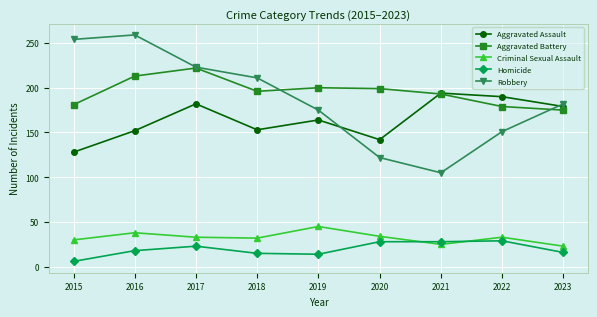

True or false: Criminal Sexual Assault and Robbery cross at least once.

False